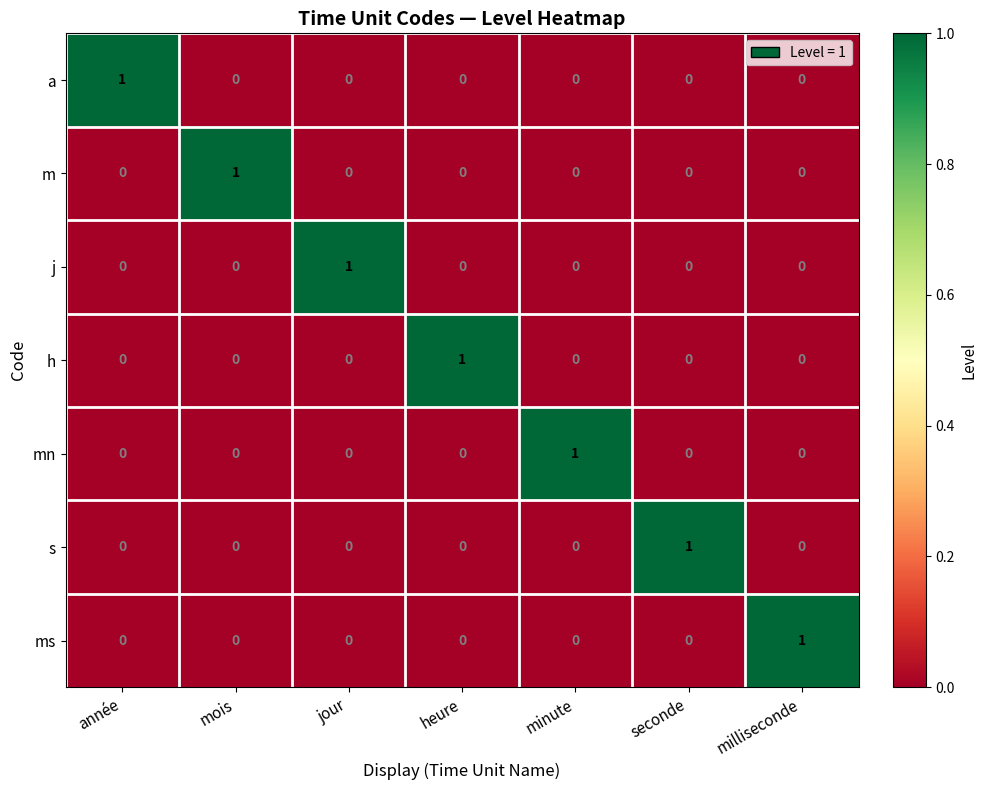

At how many categories does at least one series exceed 0?

7